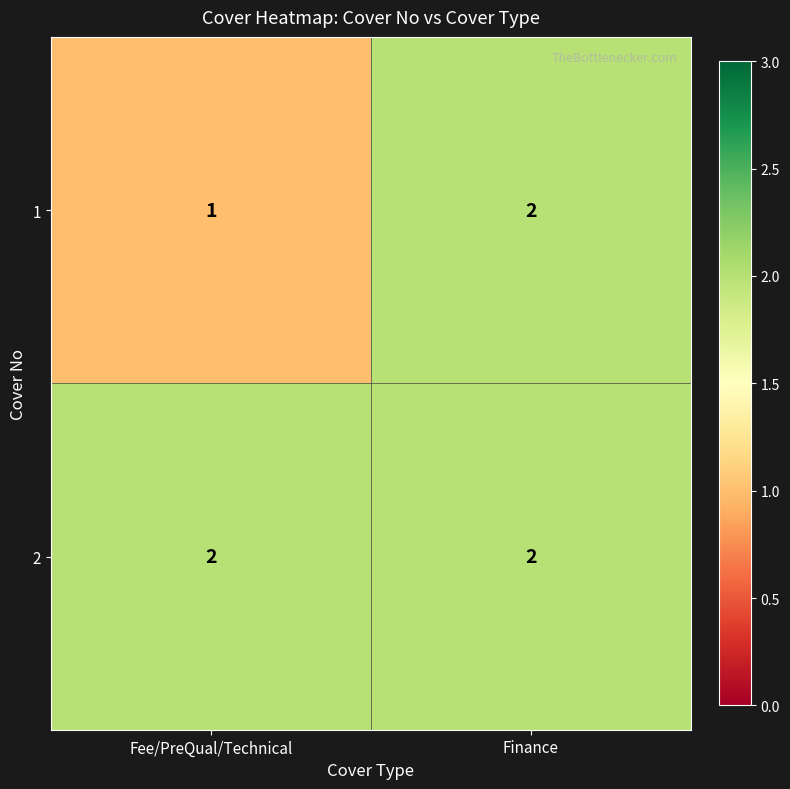

Reading right to left, what are all the values shown in this chart?

1: Finance=2	Fee/PreQual/Technical=1
2: Finance=2	Fee/PreQual/Technical=2